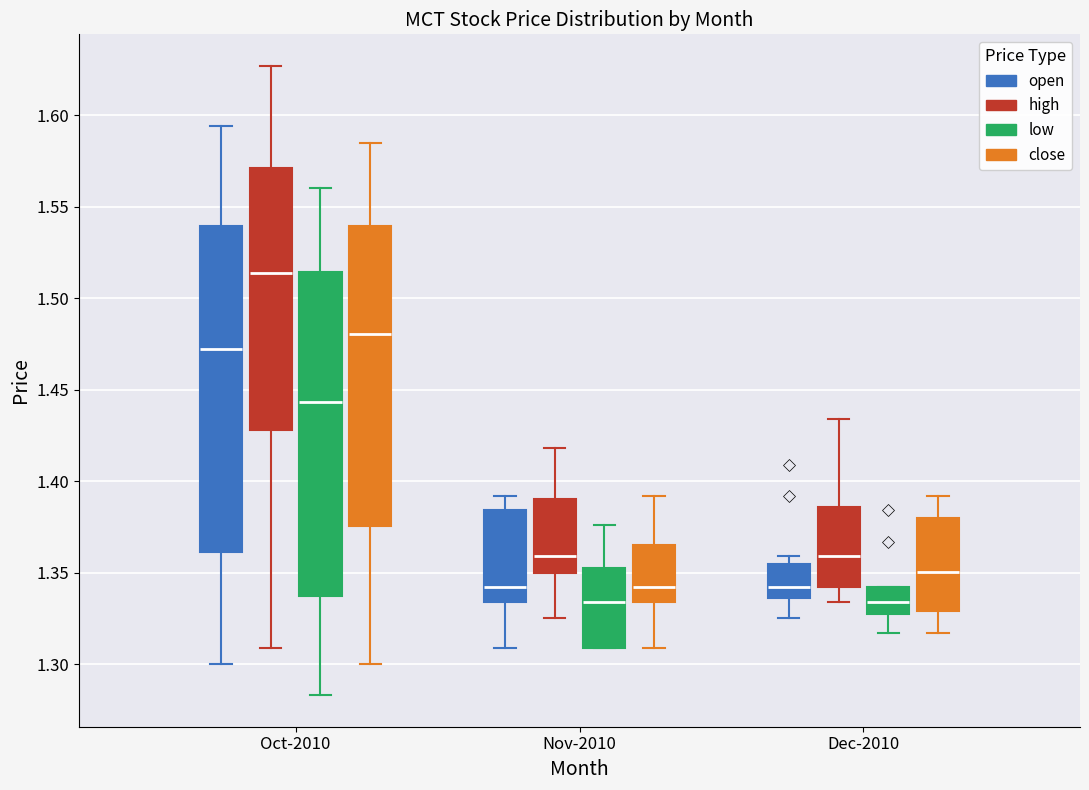

Reading left to right, transcribe this box plot: for each box, give where its median line is, the range the box spans, and where its two whiskers end, as read against the y-axis. The values are not printed on the chart, so give them approximately, as read against the axis.

Oct-2010 (open): median 1.470, box 1.360 to 1.540, whiskers 1.300 to 1.595
Oct-2010 (high): median 1.515, box 1.430 to 1.570, whiskers 1.310 to 1.625
Oct-2010 (low): median 1.445, box 1.340 to 1.515, whiskers 1.285 to 1.560
Oct-2010 (close): median 1.480, box 1.375 to 1.540, whiskers 1.300 to 1.585
Nov-2010 (open): median 1.340, box 1.335 to 1.385, whiskers 1.310 to 1.390
Nov-2010 (high): median 1.360, box 1.350 to 1.390, whiskers 1.325 to 1.420
Nov-2010 (low): median 1.335, box 1.310 to 1.355, whiskers 1.310 to 1.375
Nov-2010 (close): median 1.340, box 1.335 to 1.365, whiskers 1.310 to 1.390
Dec-2010 (open): median 1.340, box 1.335 to 1.355, whiskers 1.325 to 1.360
Dec-2010 (high): median 1.360, box 1.340 to 1.385, whiskers 1.335 to 1.435
Dec-2010 (low): median 1.335, box 1.325 to 1.340, whiskers 1.315 to 1.340
Dec-2010 (close): median 1.350, box 1.330 to 1.380, whiskers 1.315 to 1.390